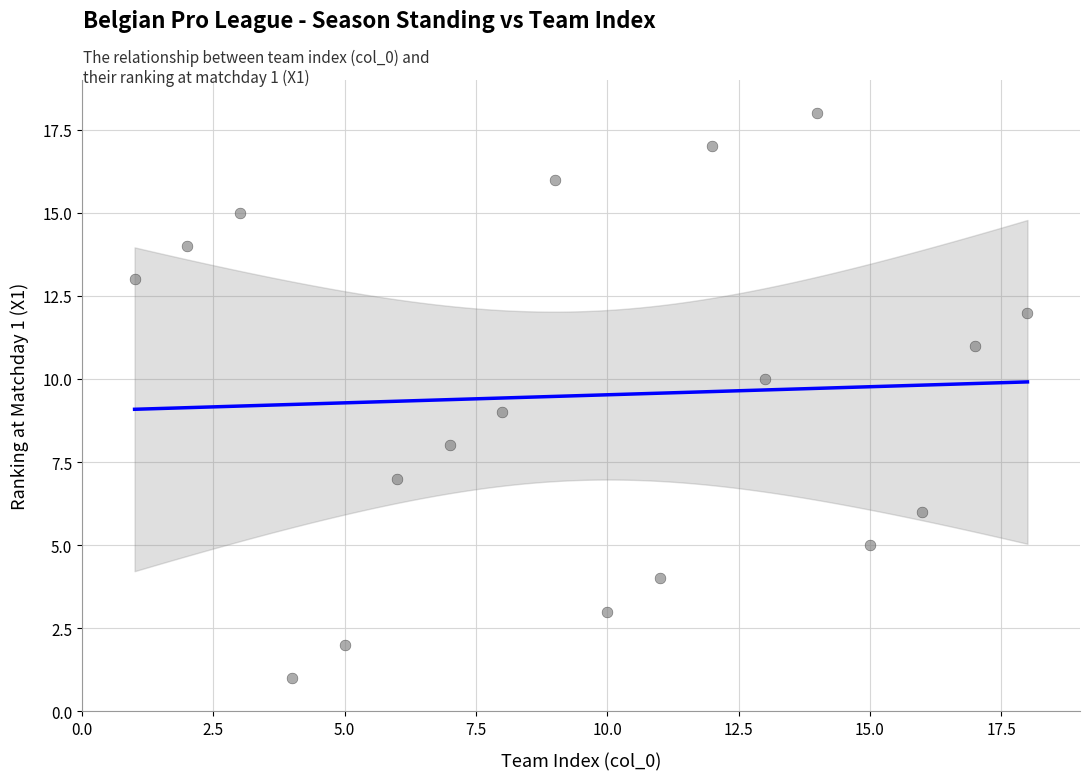

What is the range of Y values (max minus min)?

17